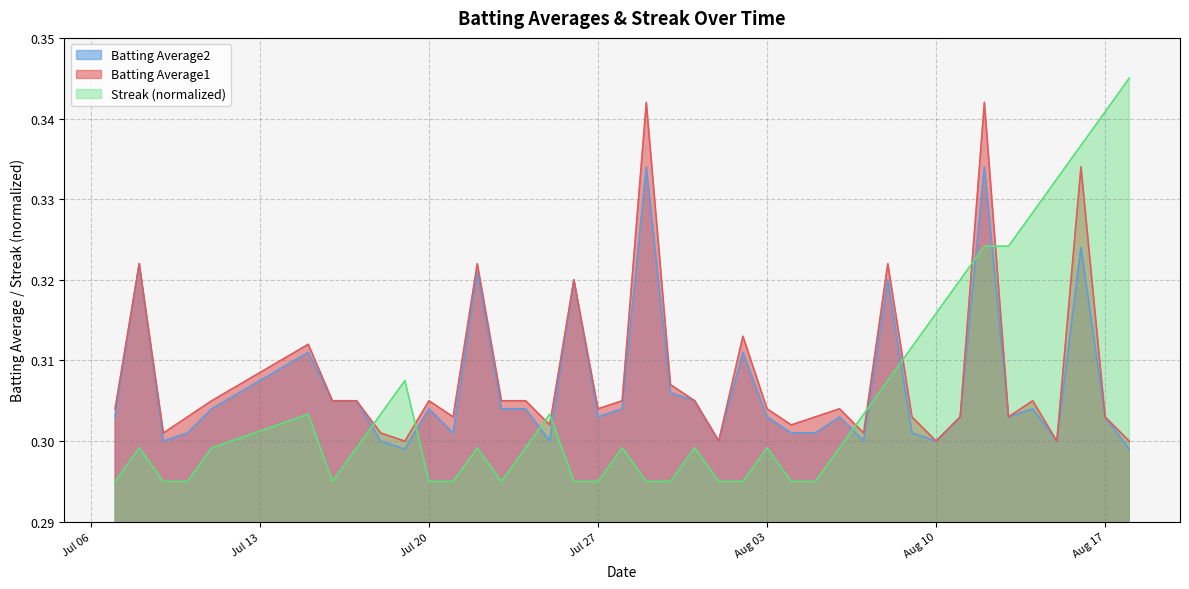

What is the value of the Batting Average1 point at the 2nd from the left?

0.3